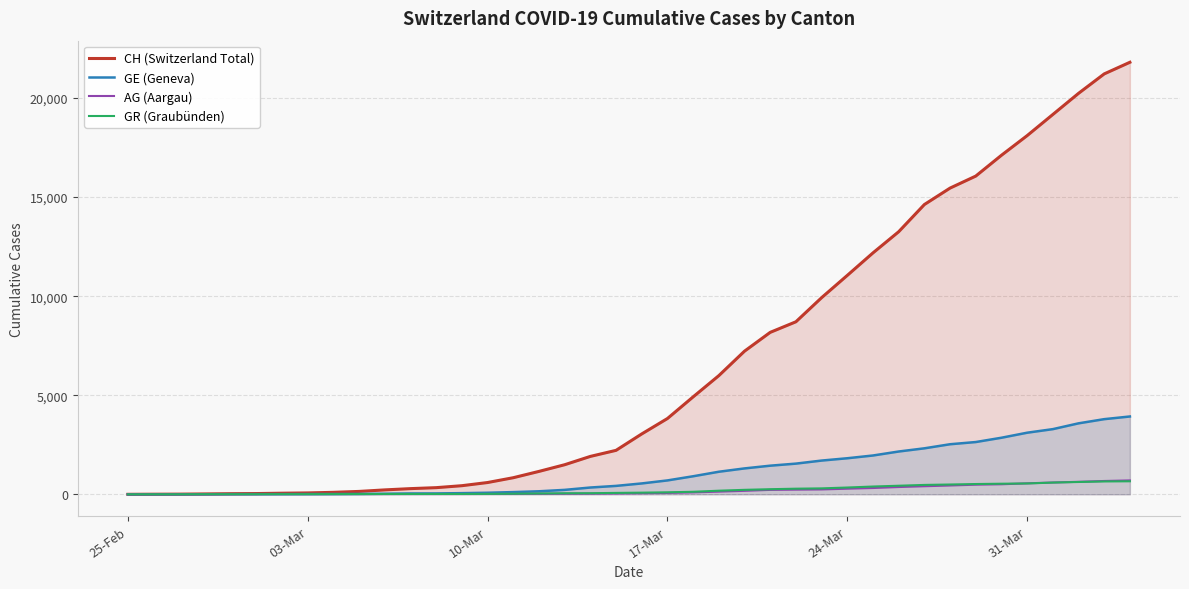

What is the maximum value for CH (Switzerland Total)?

21804